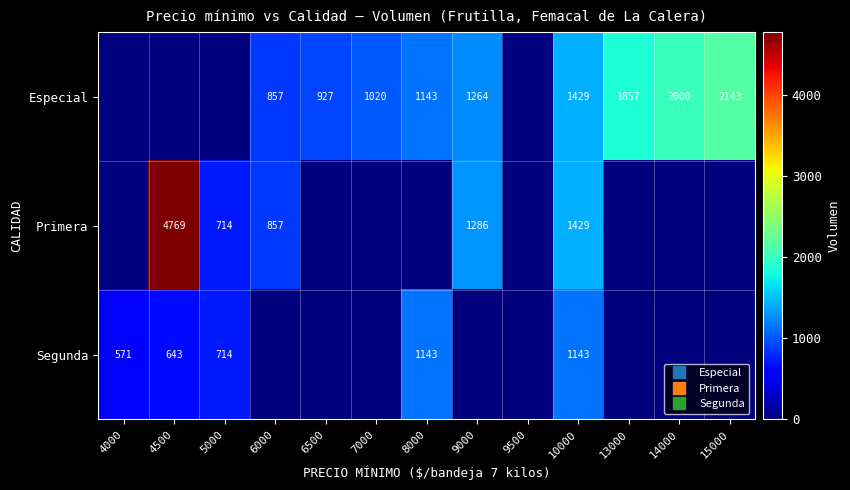

What is the sum of the Segunda values at 4000 and 10000?

1714